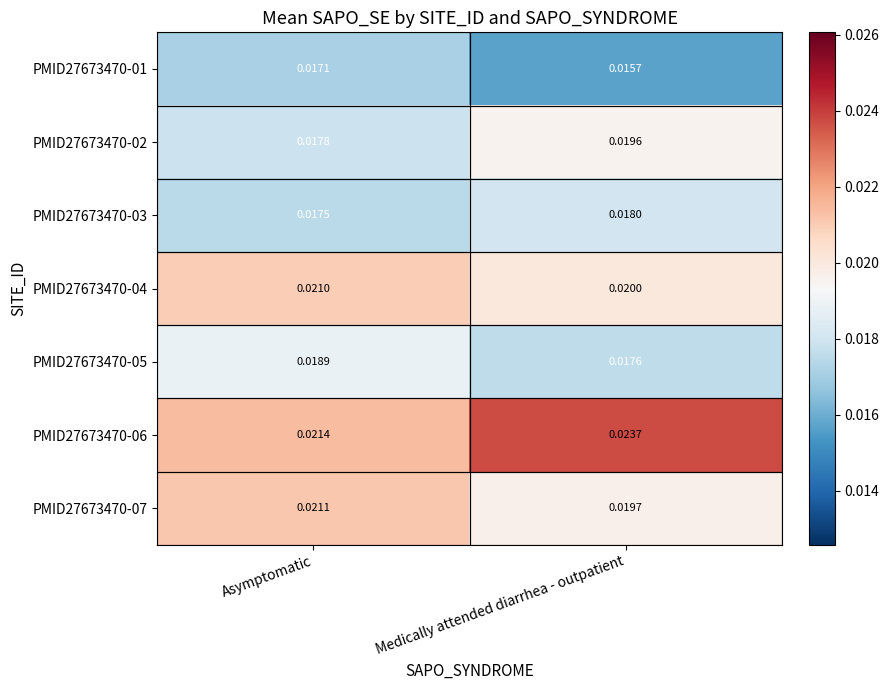

Which series has the largest total across all categories?

PMID27673470-06